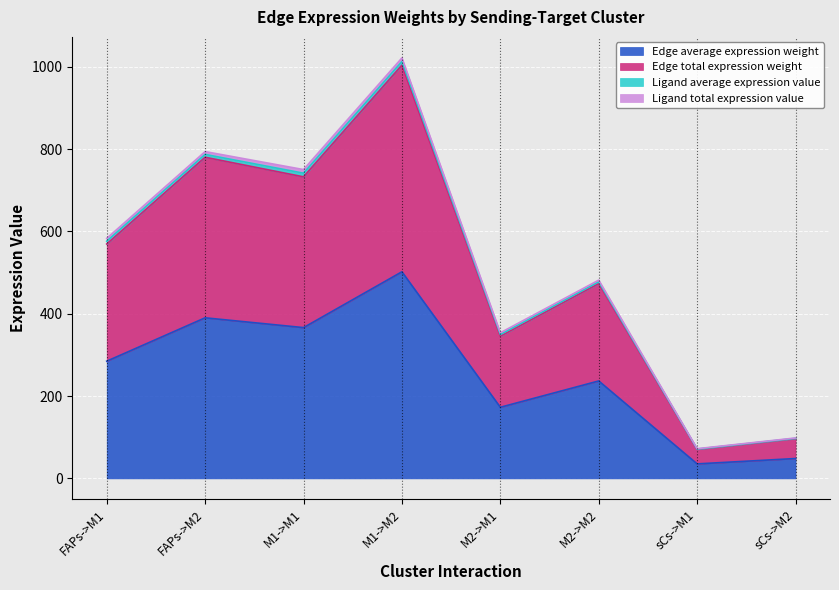

What is the difference between the second highest and second lowest values in the Edge average expression weight series?

341.9